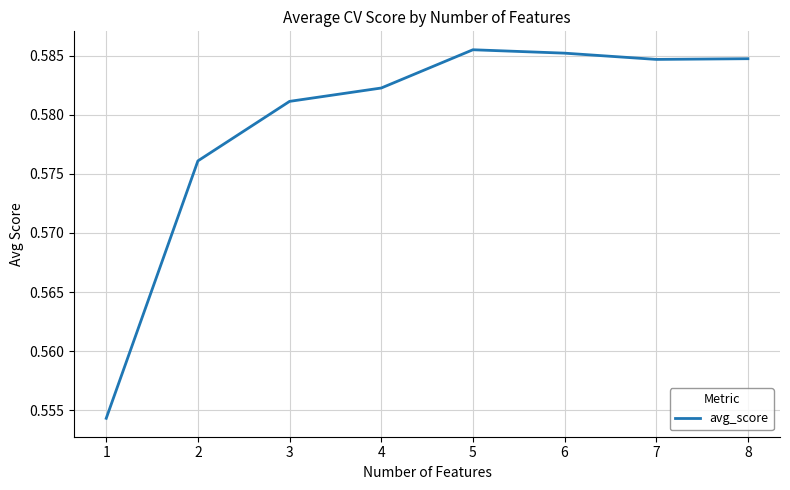

Count the values in the range 0 to 1.

8